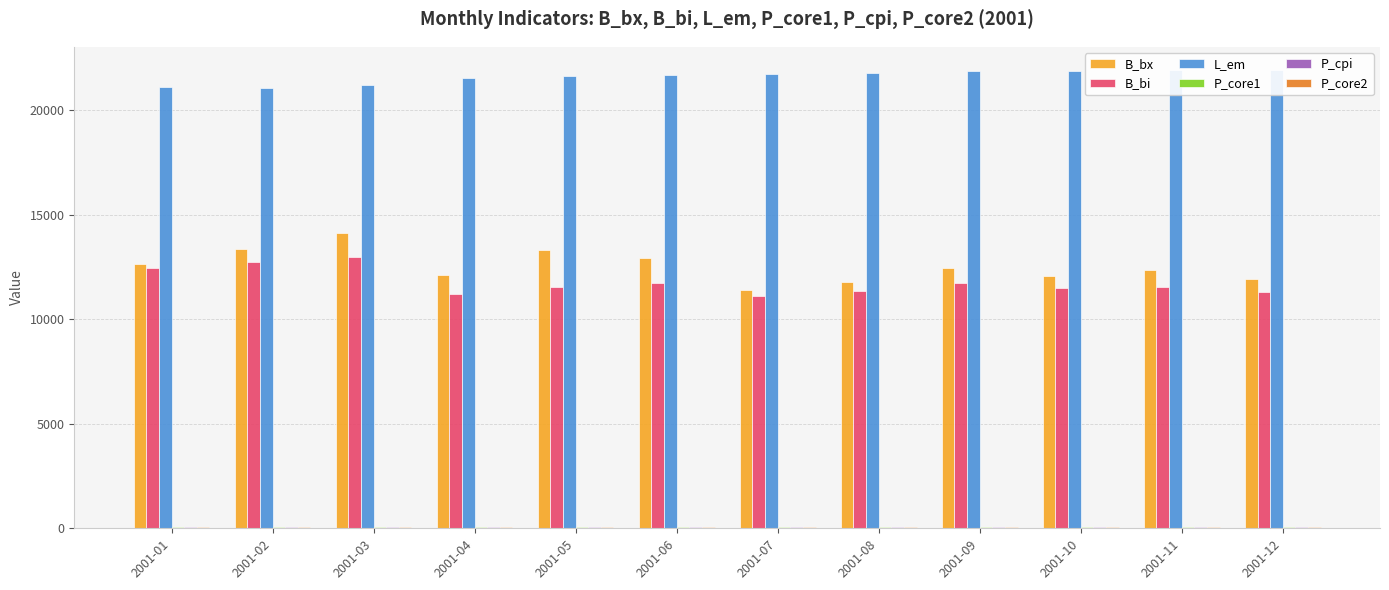

What is the difference between the P_core2 values at 2001-01 and 2001-09?

1.4